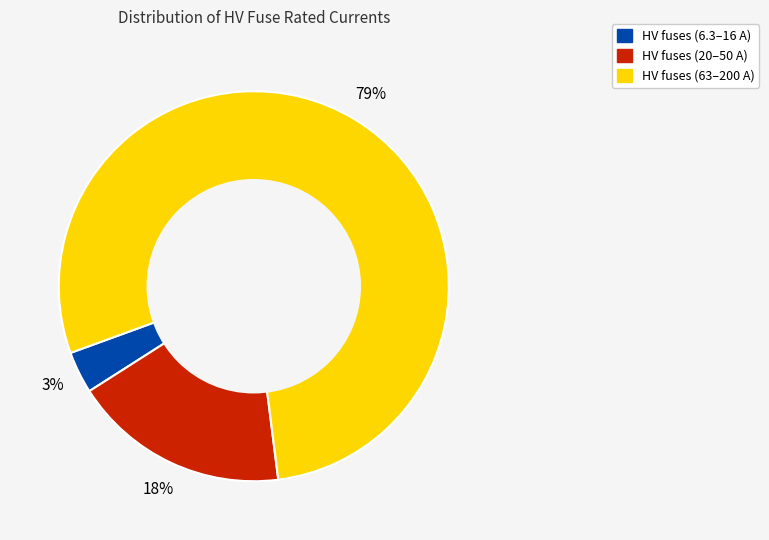

How many slices are in this pie chart?

3